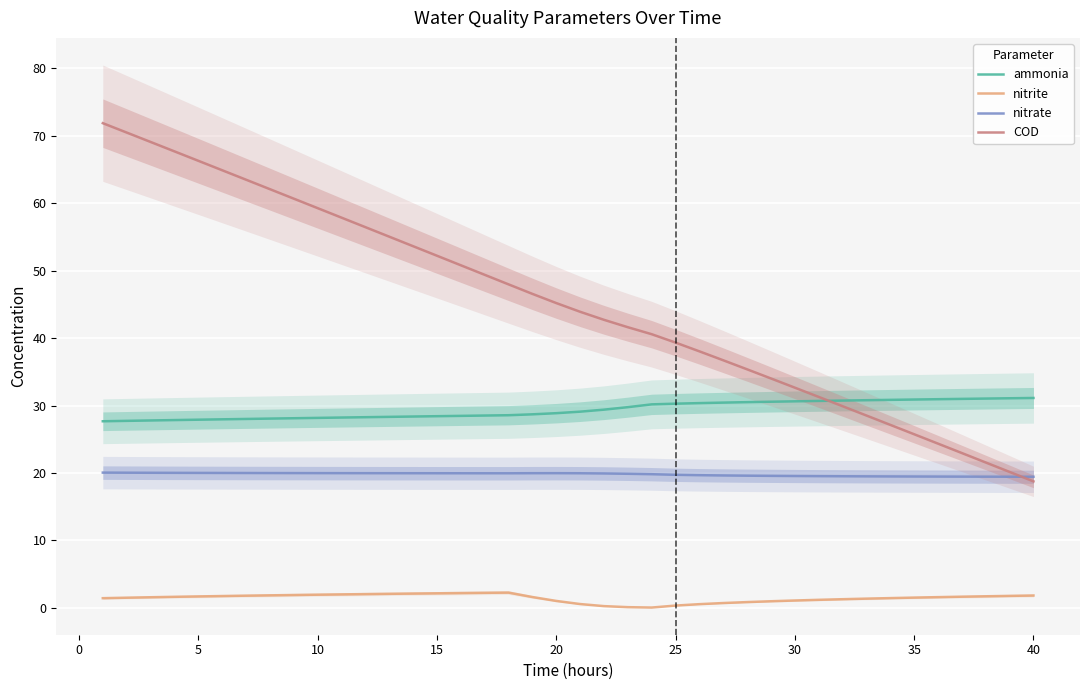

What is the highest value of the nitrate series?

20.1